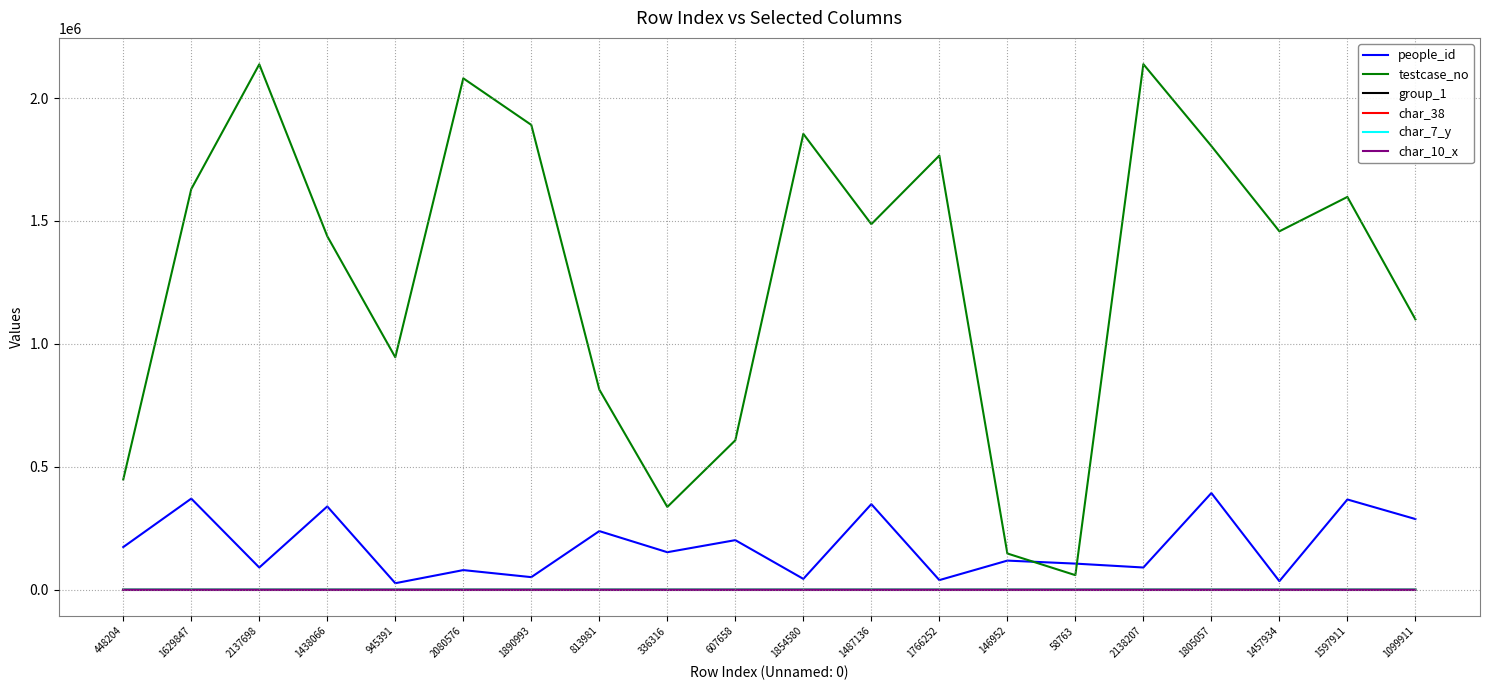

True or false: char_38 and testcase_no intersect in this chart.

False